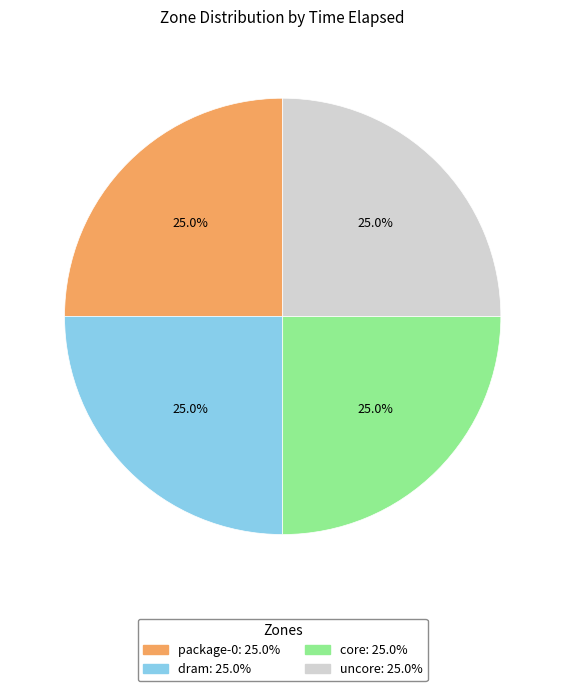

What percentage is the uncore slice, to the nearest percent?

25%